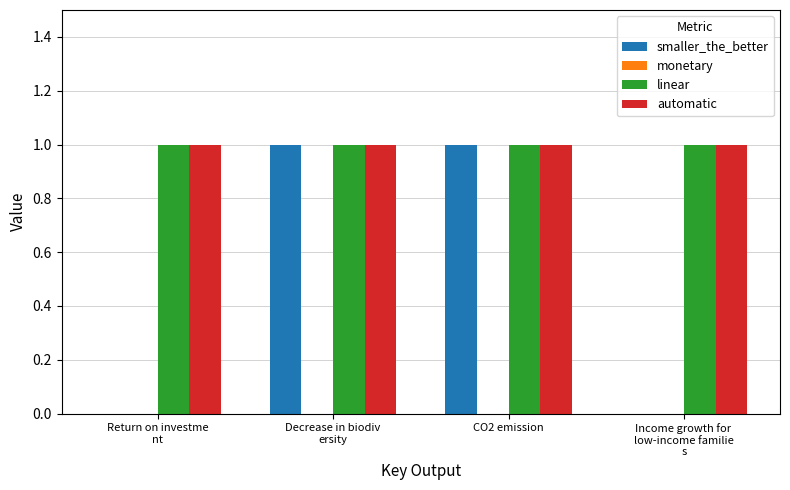

What is the sum of all automatic values?

4